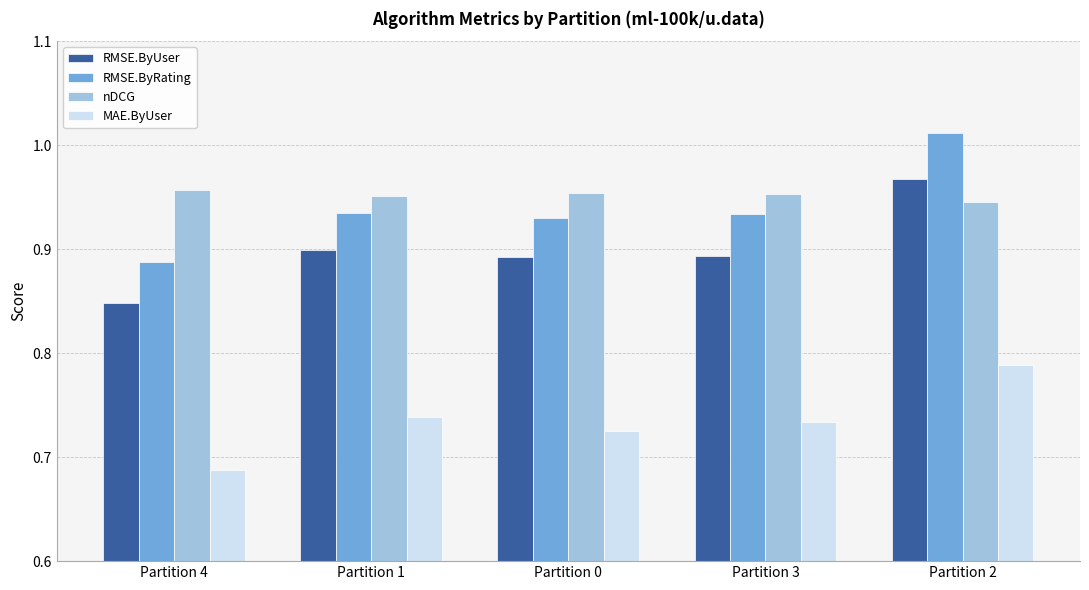

What is the spread (max minus min) of values at Partition 2?

0.2